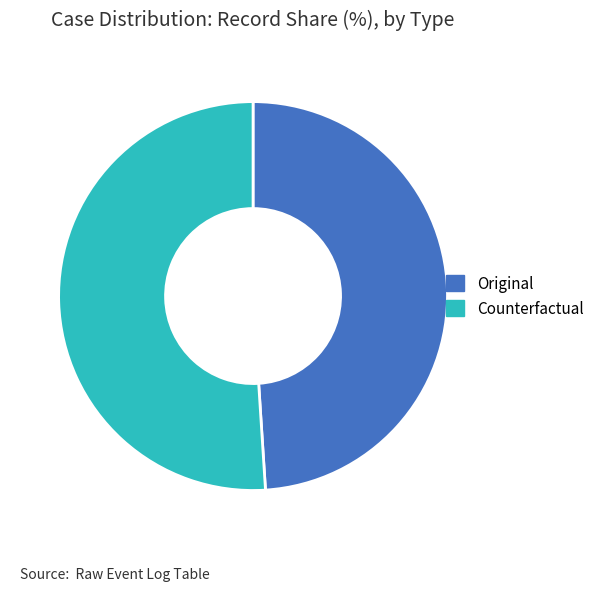

Which category has the biggest portion of the pie?

Counterfactual